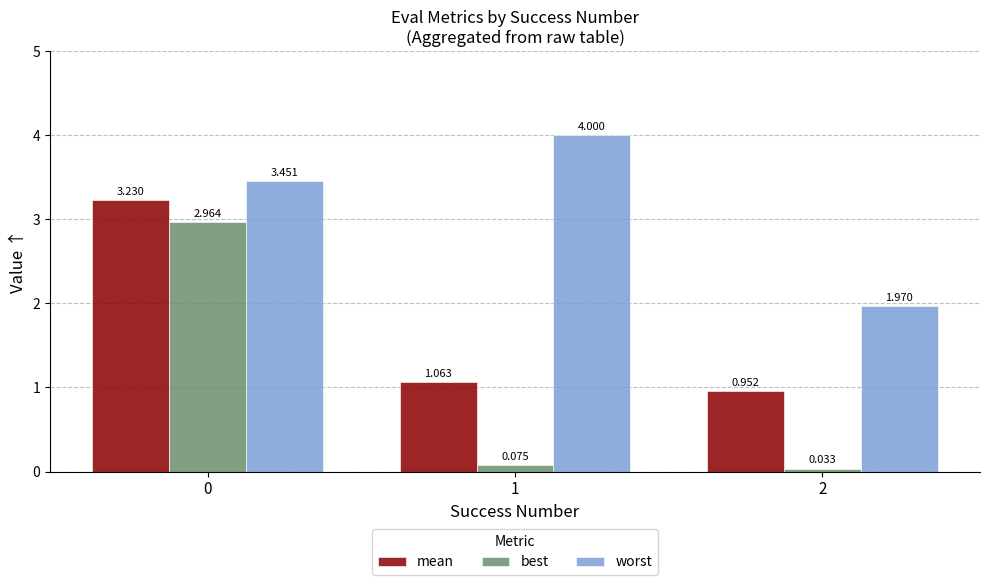

Rank the series by their average value, from lowest to highest.

best, mean, worst